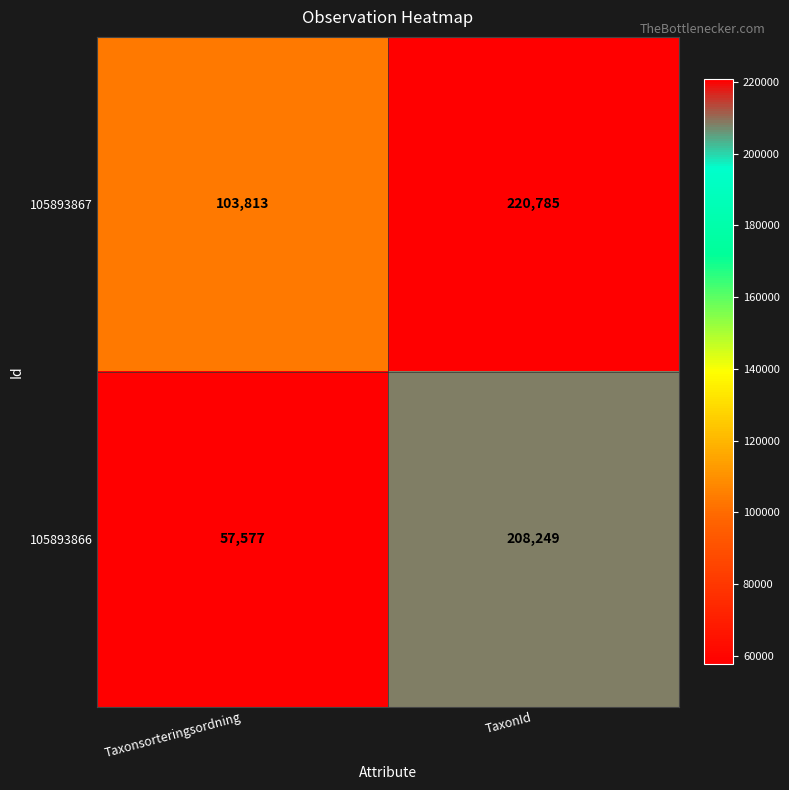

What is the highest value of the 105893866 series?

208249